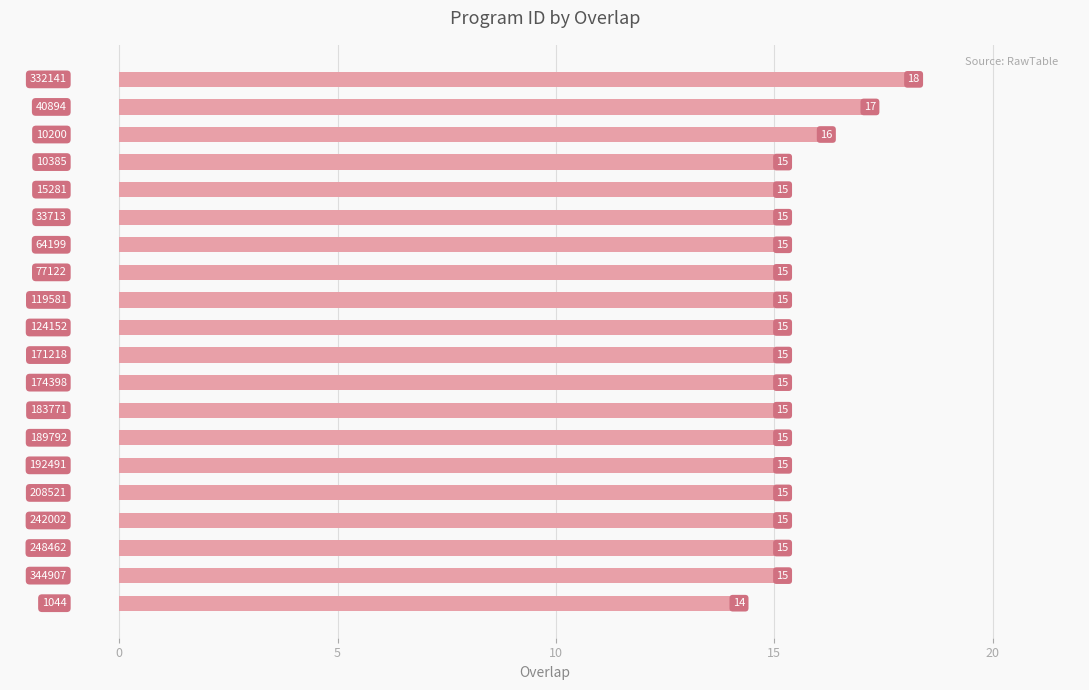

What is the average value?

15